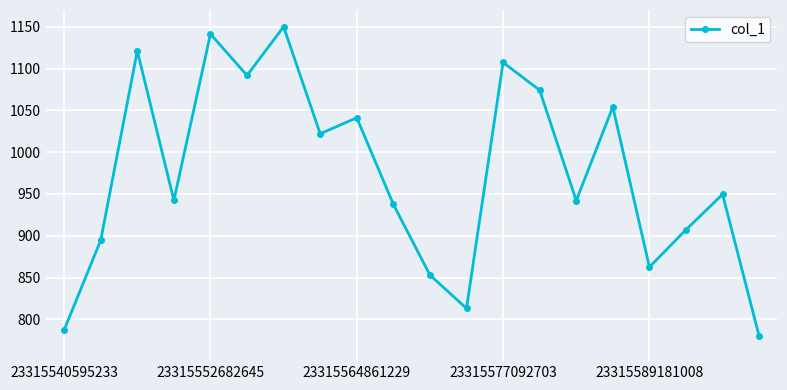

What is the value of the 3rd point from the left?

1121.1